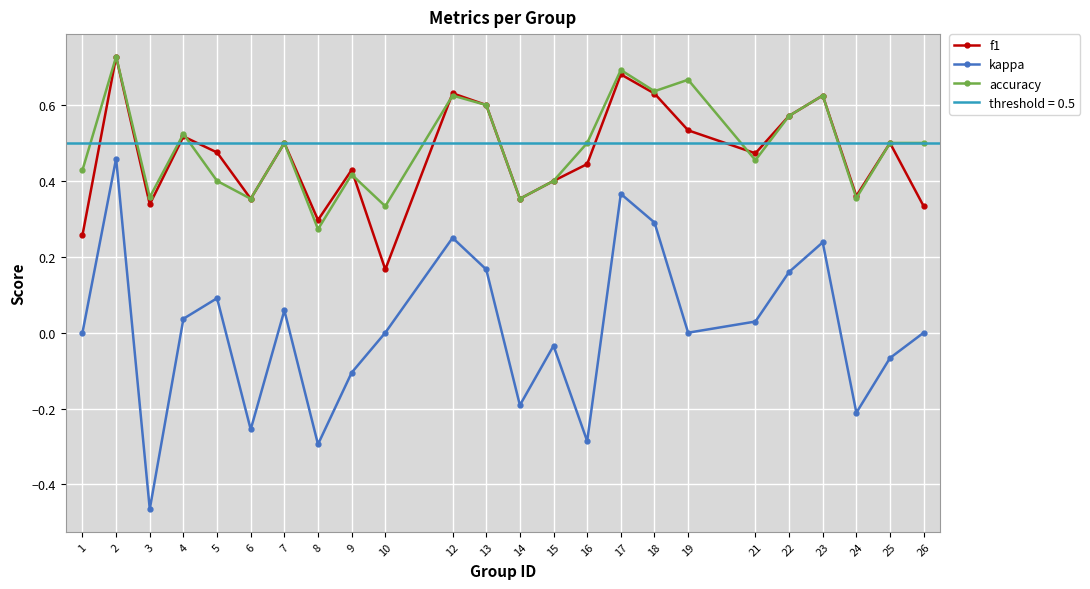

What is the minimum value shown in the chart?

-0.5